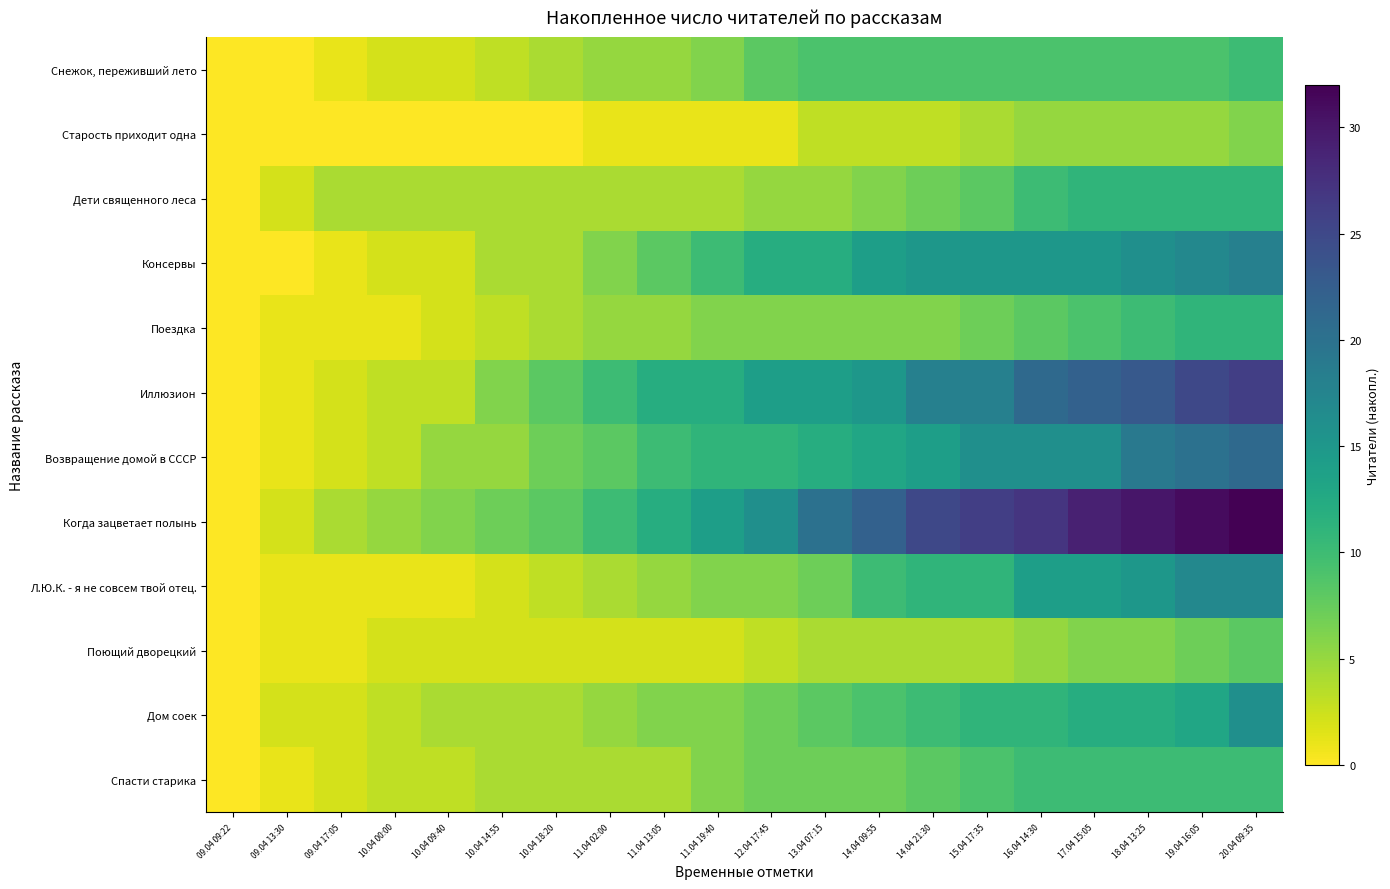

At which category does the chart reach its minimum across all series?

09.04 09:22